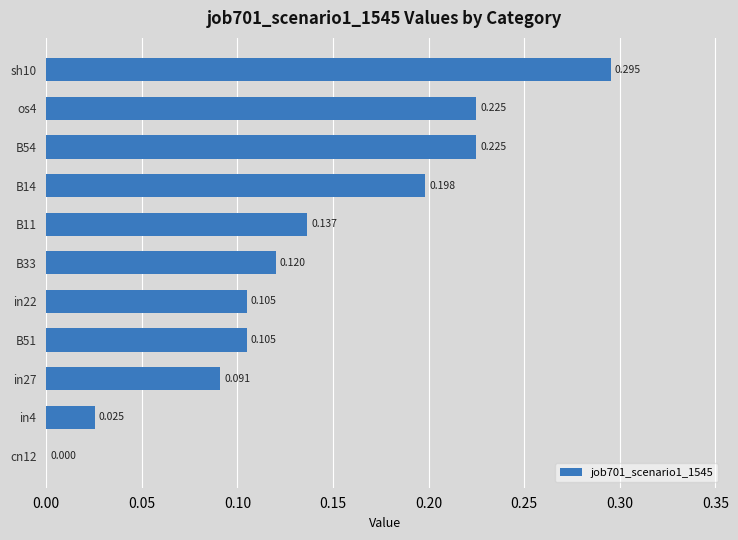

What is the maximum value shown in the chart?

0.3